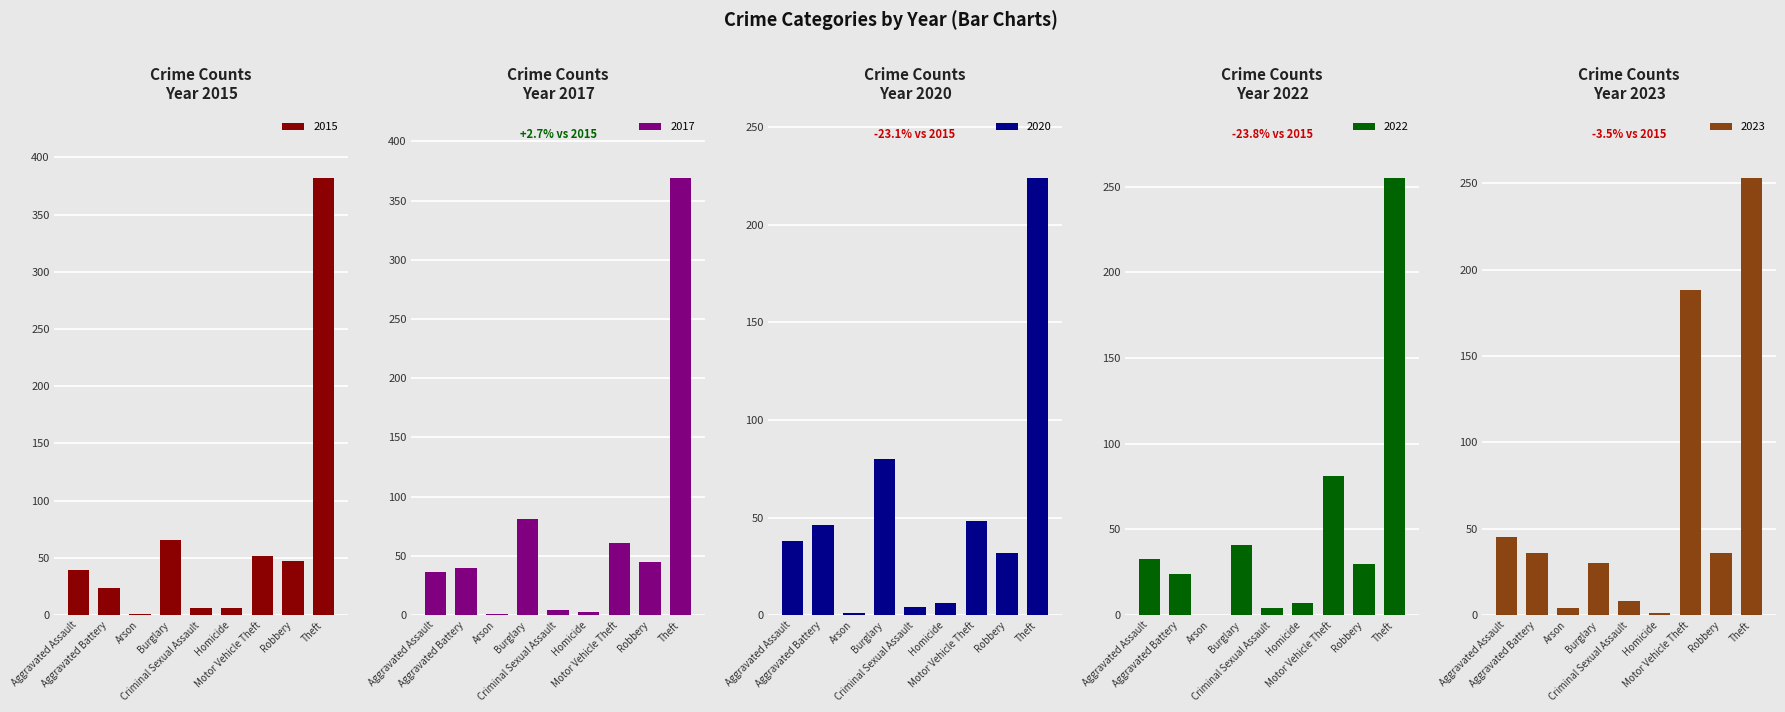

Between Robbery and Theft, which series saw the biggest shift?

2015